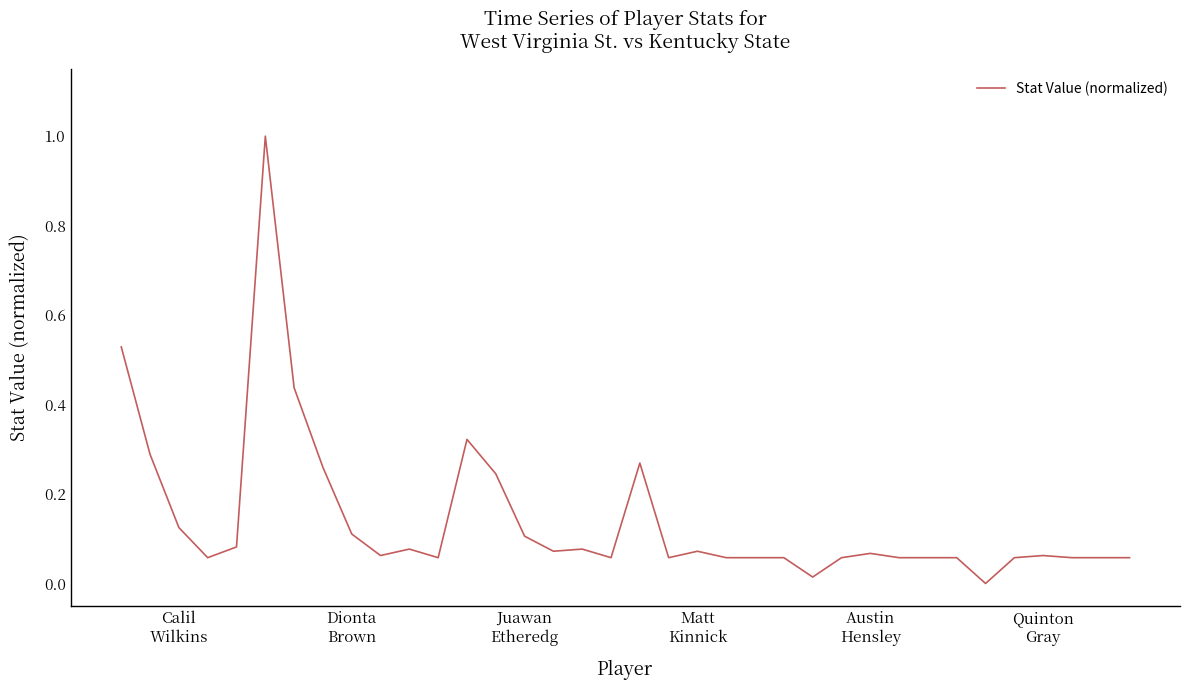

What is the difference between the maximum and minimum values?

1.0